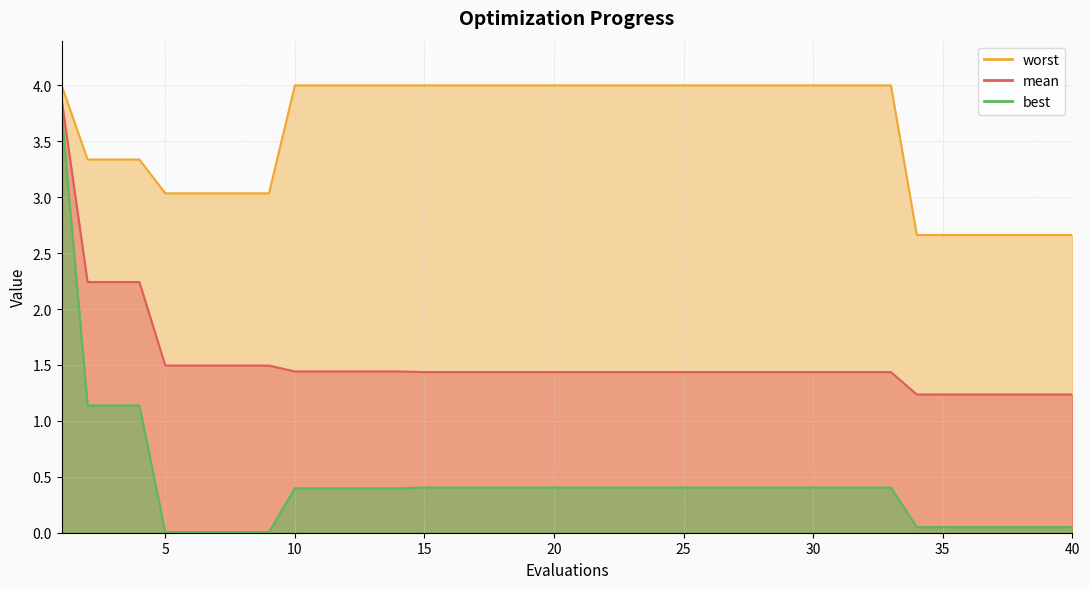

True or false: worst has a value of 3.3 at 3.

True